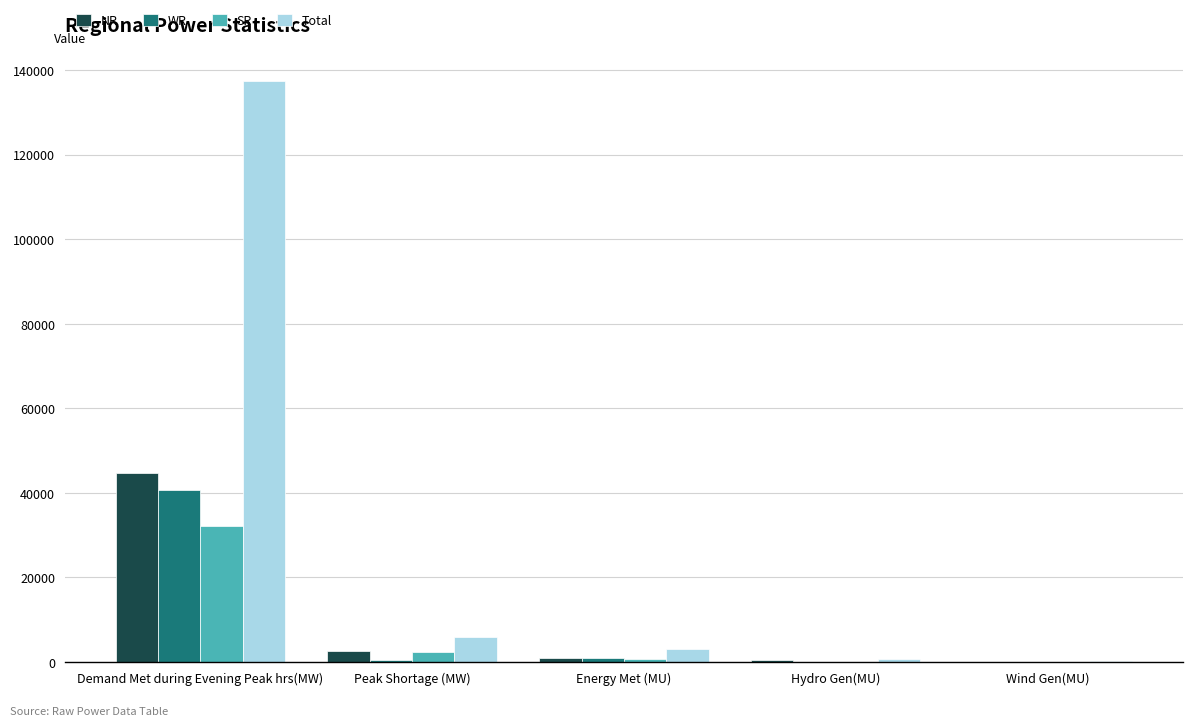

What is the maximum value shown in the chart?

137472